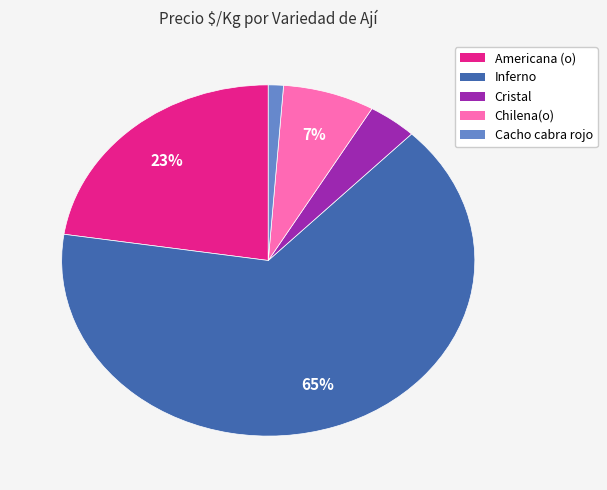

Do Americana (o) and Chilena(o) together represent more than half of the pie?

No